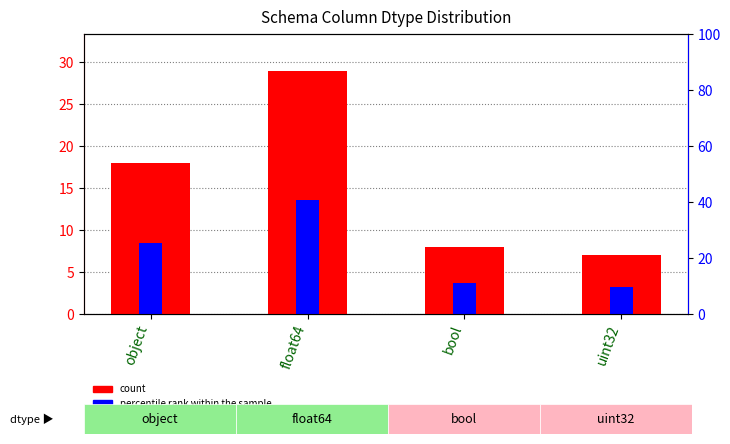

True or false: percentile rank within the sample has a value of 3.7 at bool.

True